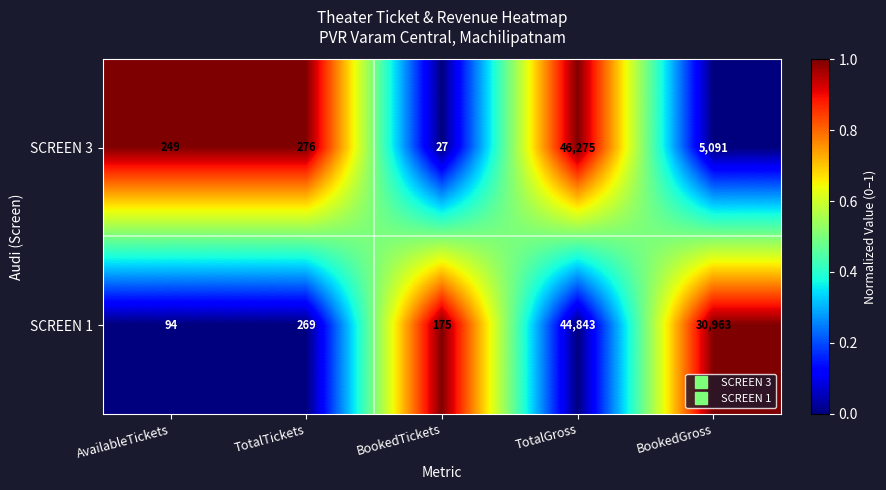

Reading left to right, what are all the values shown in this chart?

SCREEN 3: 249	276	27	46275	5091
SCREEN 1: 94	269	175	44843	30963